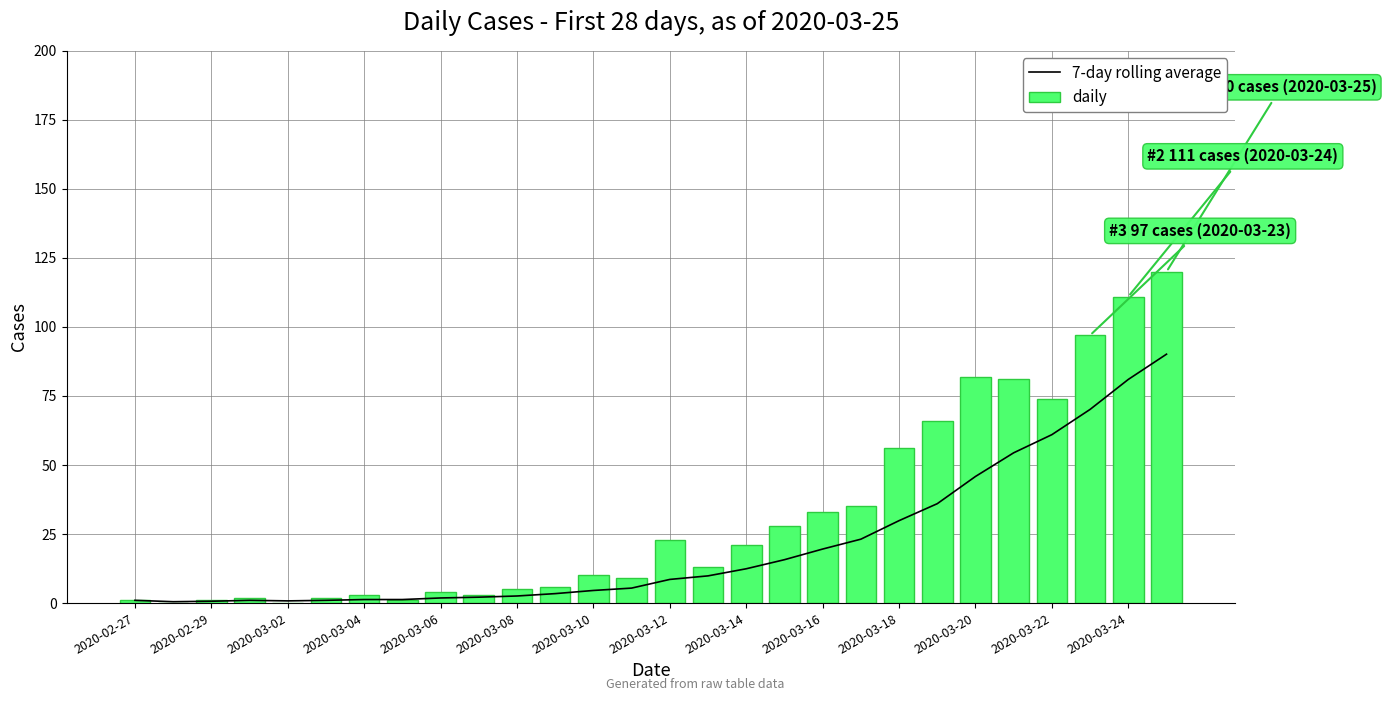

Is it true that 7-day rolling average equals 23.2 at 2020-03-24?

False